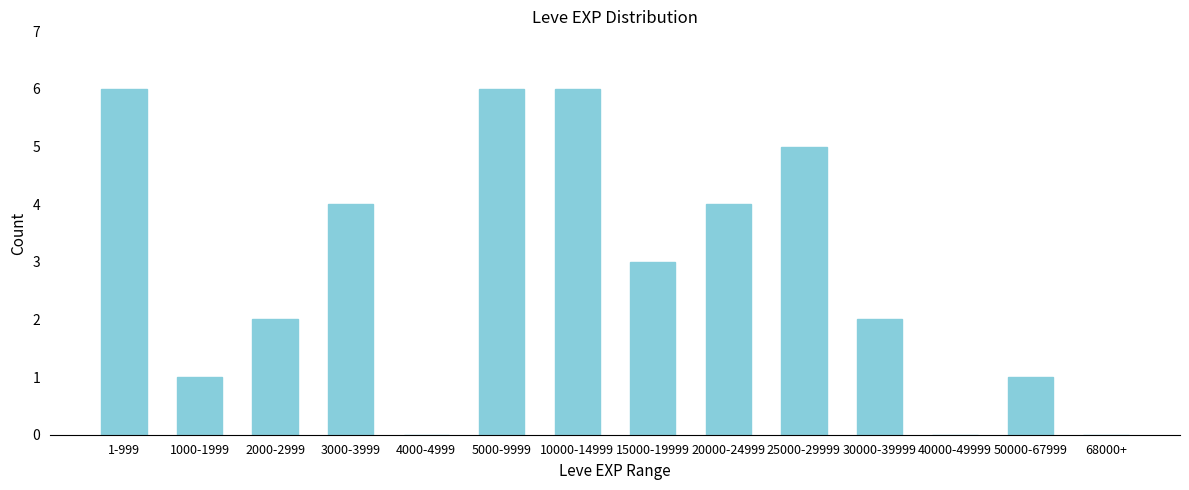

Reading right to left, what are all the values shown in this chart?

68000+=0	50000-67999=1	40000-49999=0	30000-39999=2	25000-29999=5	20000-24999=4	15000-19999=3	10000-14999=6	5000-9999=6	4000-4999=0	3000-3999=4	2000-2999=2	1000-1999=1	1-999=6